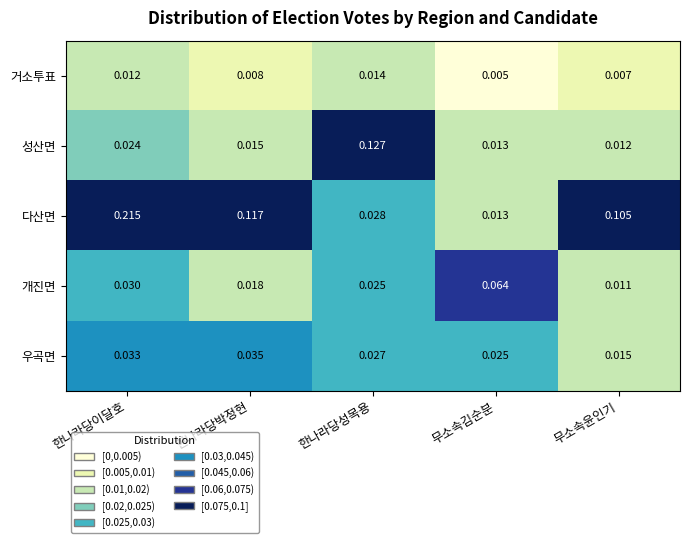

At which label is 개진면 closest to 0?

무소속윤인기